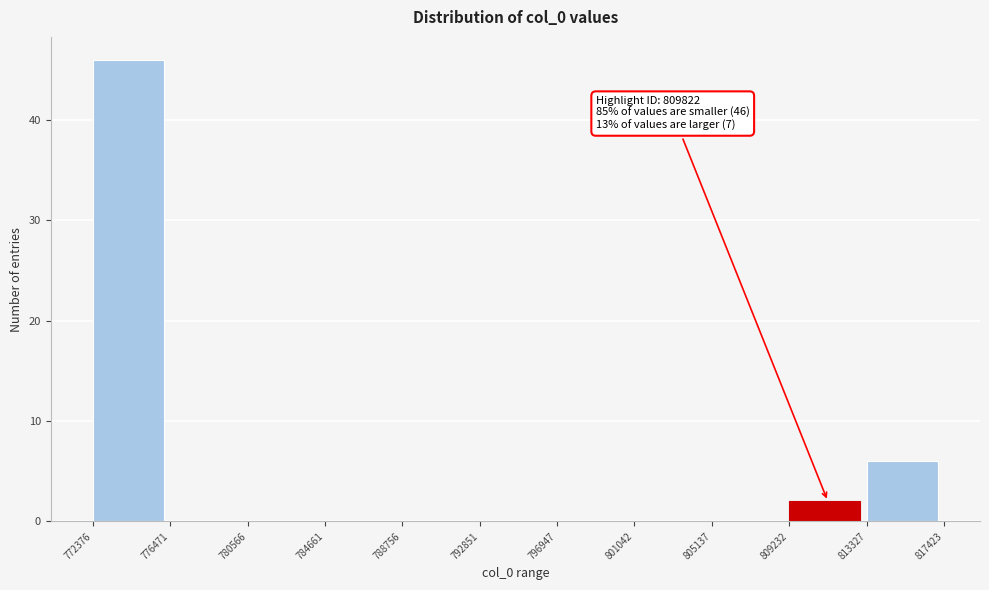

Over which range of the x-axis is the bar tallest?

772376 to 776471